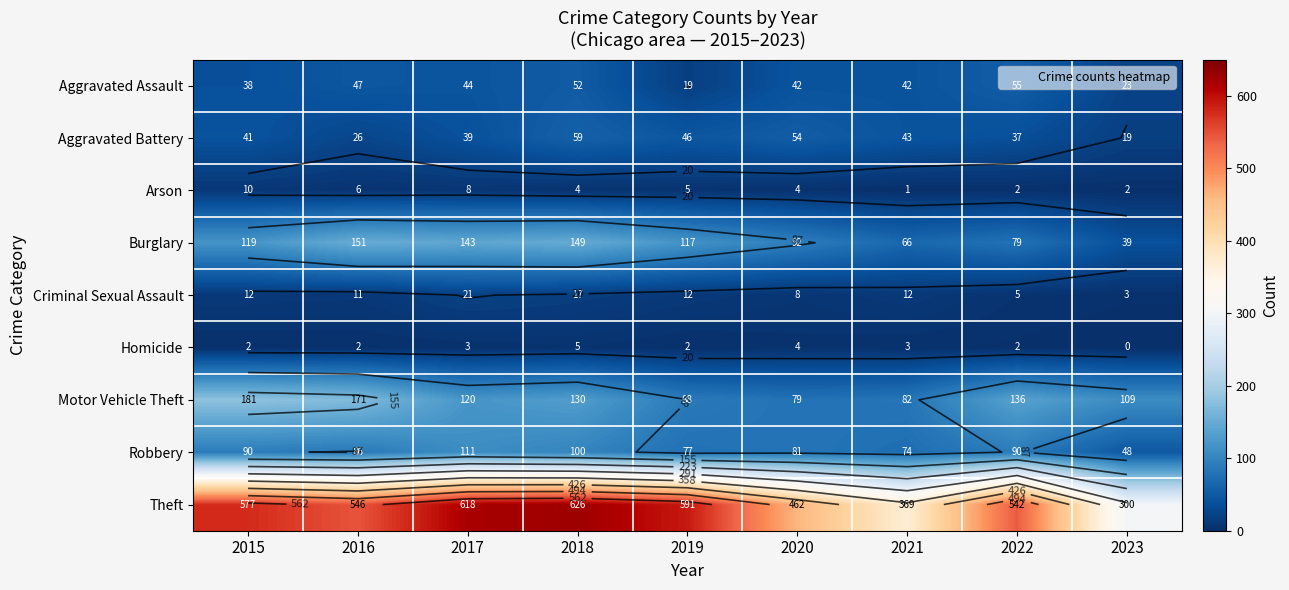

Is the value of Arson at 2020 greater than the value of Homicide at 2016?

Yes